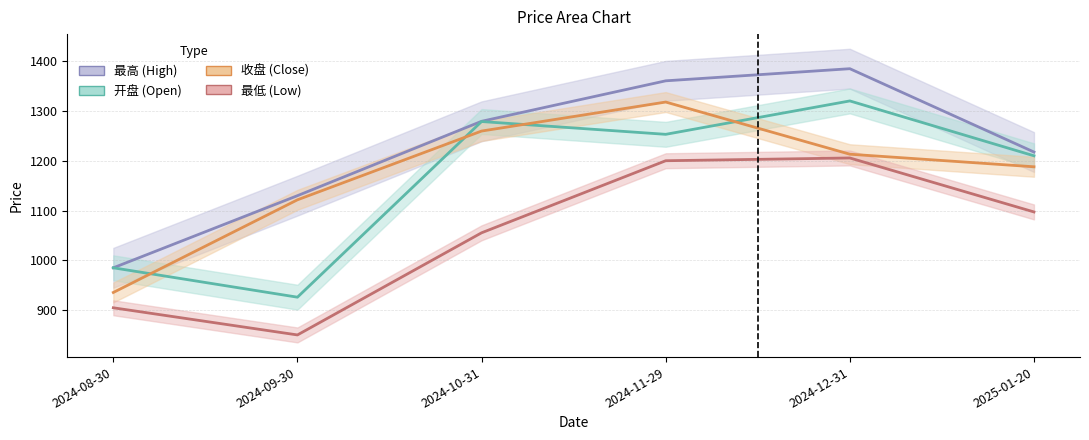

What is the spread (max minus min) of values at 2024-12-31?

179.3